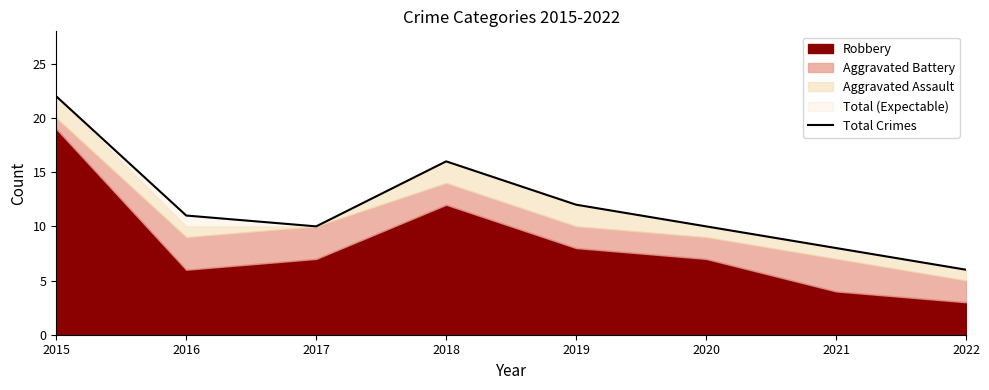

Approximately how many times larger is the value at 2015 compared to 2017?

2.2